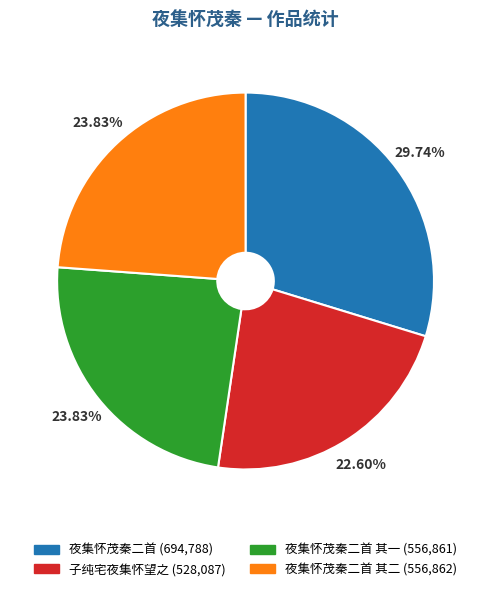

Count the number of slices in the pie.

4